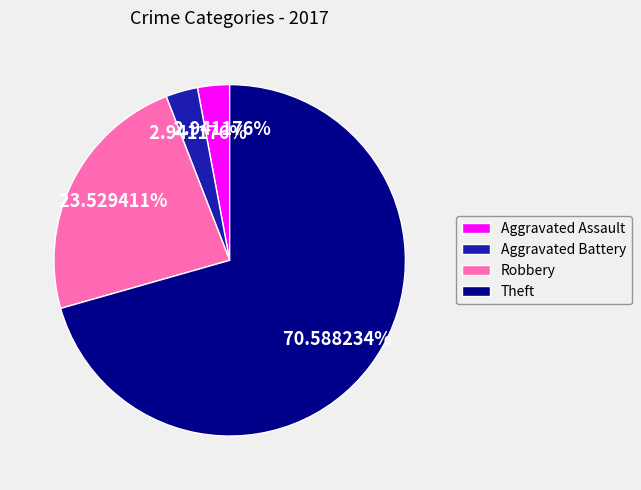

Is it true that Robbery is 24% of the pie?

True